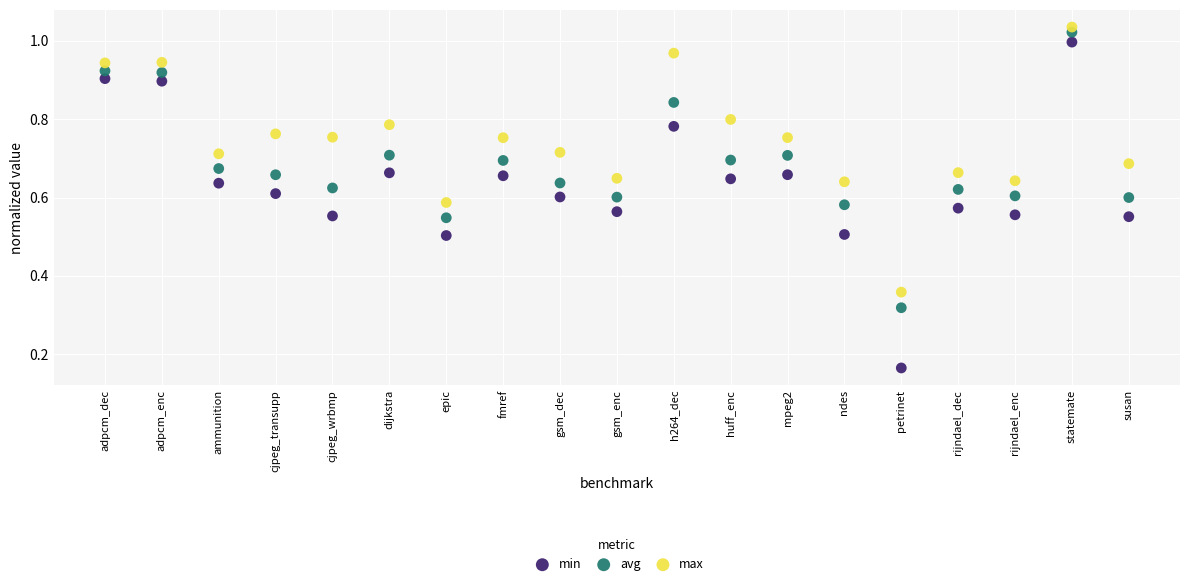

Which series contains the highest Y value?

max